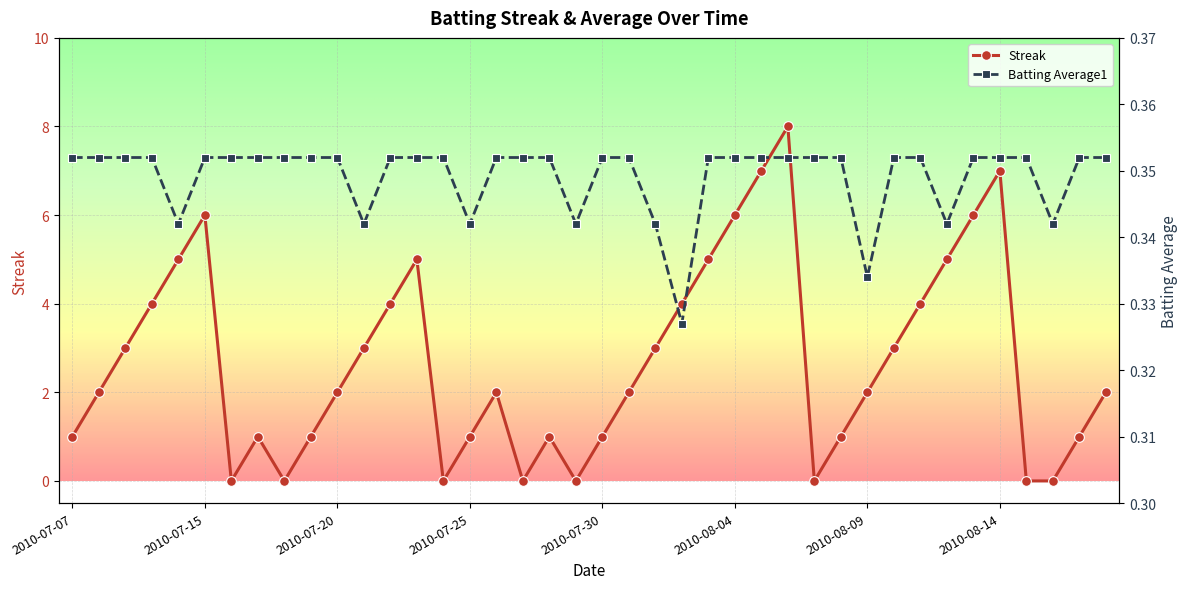

Reading left to right, transcribe all the data shown in this chart.

Streak: 1.0	2.0	3.0	4.0	5.0	6.0	0.0	1.0	0.0	1.0	2.0	3.0	4.0	5.0	0.0	1.0	2.0	0.0	1.0	0.0	1.0	2.0	3.0	4.0	5.0	6.0	7.0	8.0	0.0	1.0	2.0	3.0	4.0	5.0	6.0	7.0	0.0	0.0	1.0	2.0
Batting Average1: 0.4	0.4	0.4	0.4	0.3	0.4	0.4	0.4	0.4	0.4	0.4	0.3	0.4	0.4	0.4	0.3	0.4	0.4	0.4	0.3	0.4	0.4	0.3	0.3	0.4	0.4	0.4	0.4	0.4	0.4	0.3	0.4	0.4	0.3	0.4	0.4	0.4	0.3	0.4	0.4